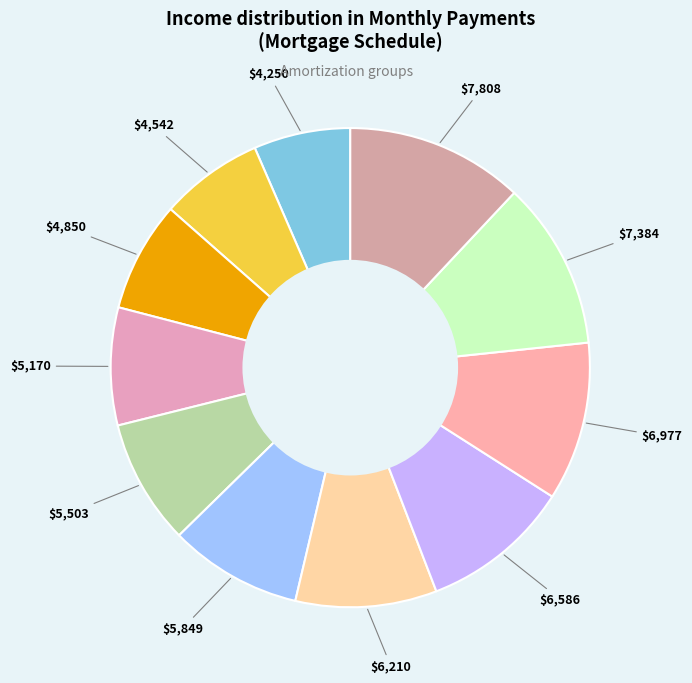

Is there any slice that represents more than half of the pie?

No